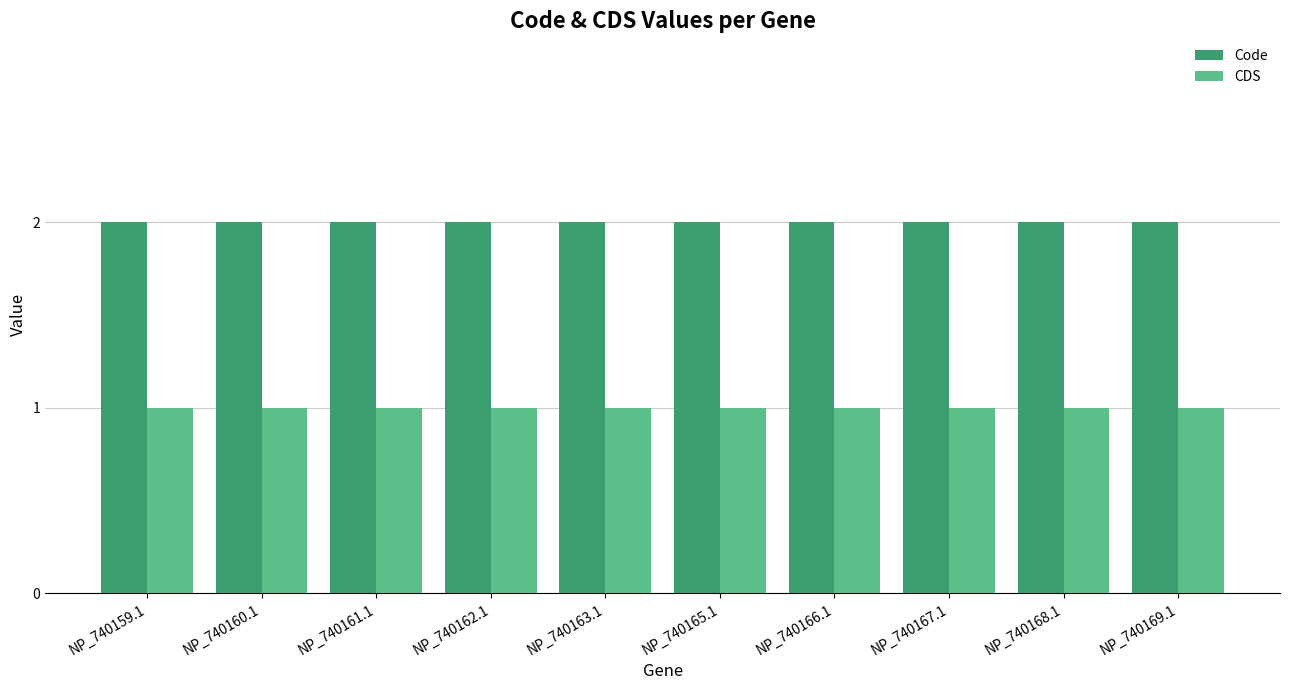

Which series has the largest total across all categories?

Code